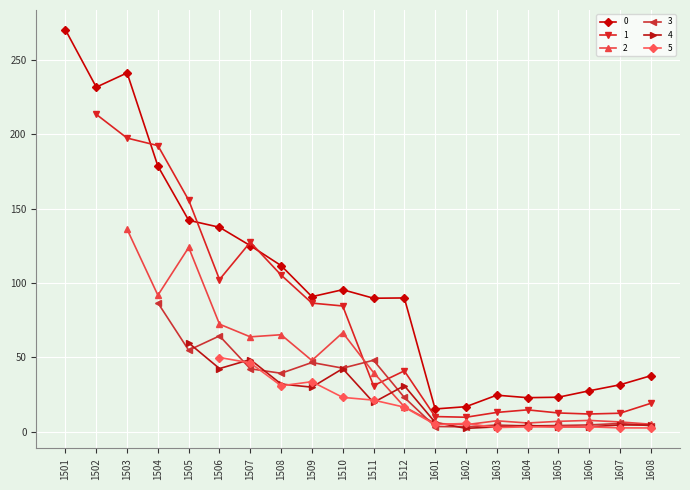

What are all the series names shown in the legend?

0, 1, 2, 3, 4, 5